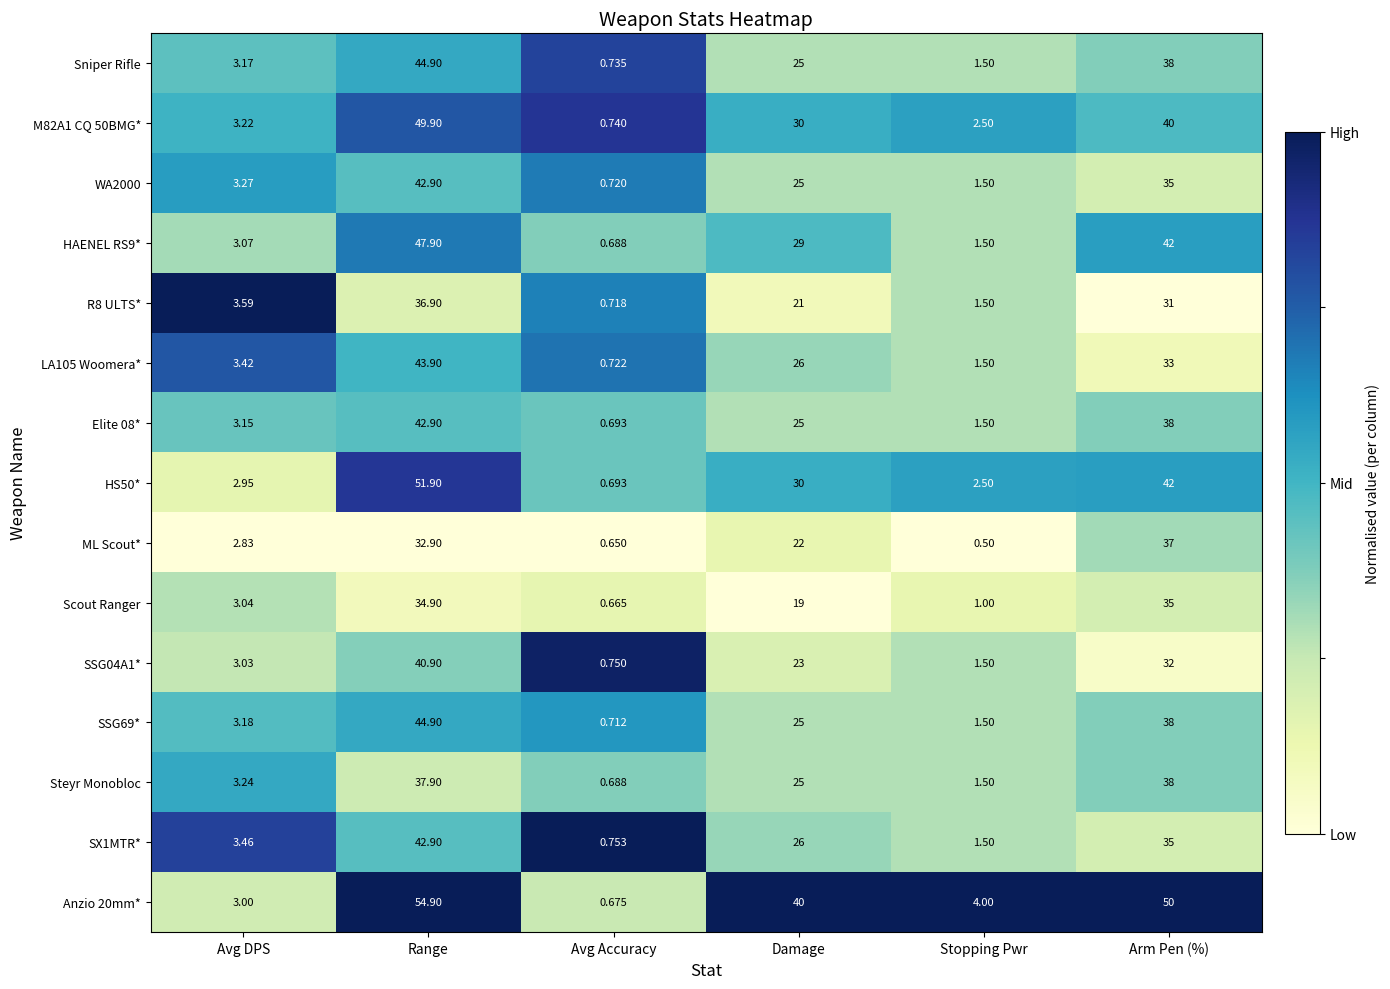

List the labels in order of HAENEL RS9* value, largest first.

Range, Arm Pen (%), Damage, Avg DPS, Stopping Pwr, Avg Accuracy